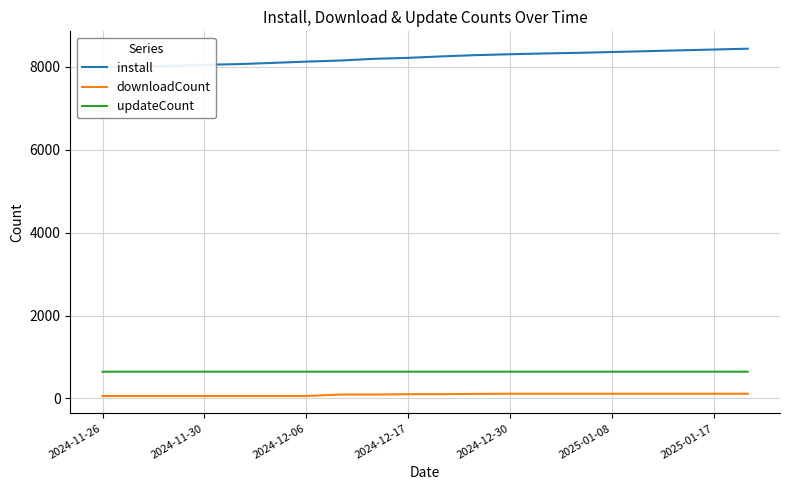

What is the average value of the install series?

8223